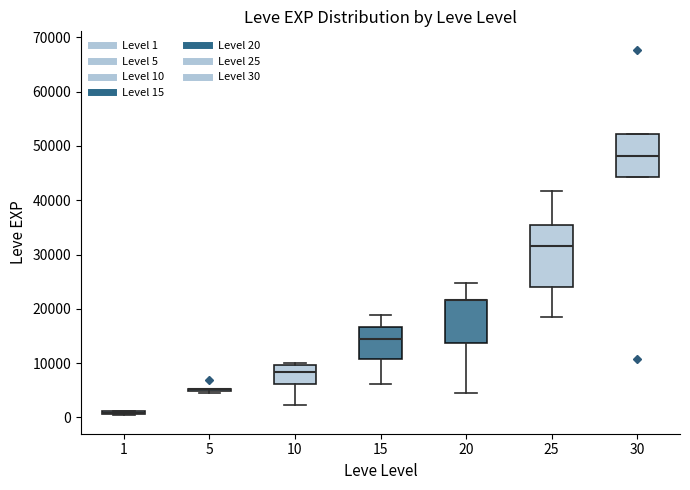

Reading left to right, transcribe this box plot: for each box, give where its median line is, the range the box spans, and where its two whiskers end, as read against the y-axis. The values are not printed on the chart, so give them approximately, as read against the axis.

1: box collapsed to a line at 1000, whiskers 0 to 1000
5: box collapsed to a line at 5000, whiskers 4000 to 5000
10: median 8000, box 6000 to 10000, whiskers 2000 to 10000 (just above the box's upper edge)
15: median 15000, box 11000 to 17000, whiskers 6000 to 19000
20: median 22000 (drawn on the box's upper edge), box 14000 to 22000, whiskers 4000 to 25000
25: median 32000, box 24000 to 35000, whiskers 18000 to 42000
30: median 48000, box 44000 to 52000, whiskers 44000 to 52000